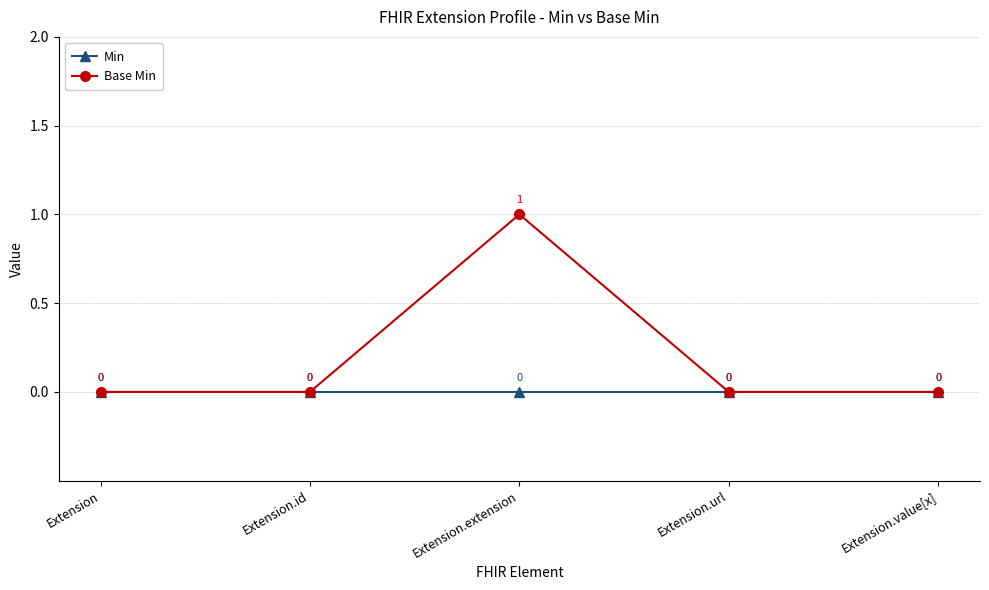

Which series has the largest total across all categories?

Base Min